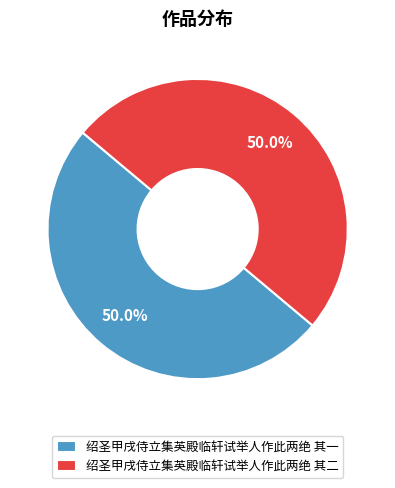

Approximately how many times larger is the value at 绍圣甲戌侍立集英殿临轩试举人作此两绝 其二 compared to 绍圣甲戌侍立集英殿临轩试举人作此两绝 其一?

1.0